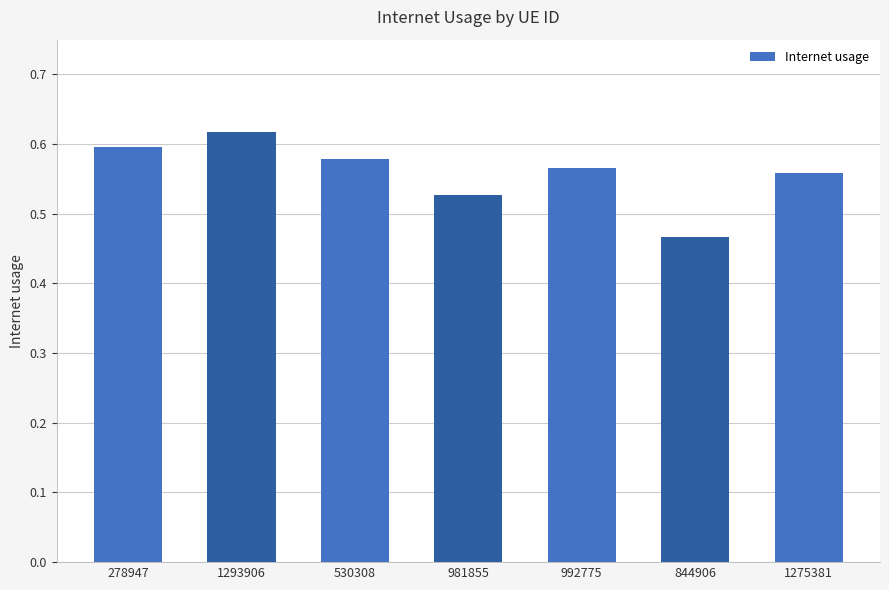

True or false: the data shows 0.3 at 530308.

False